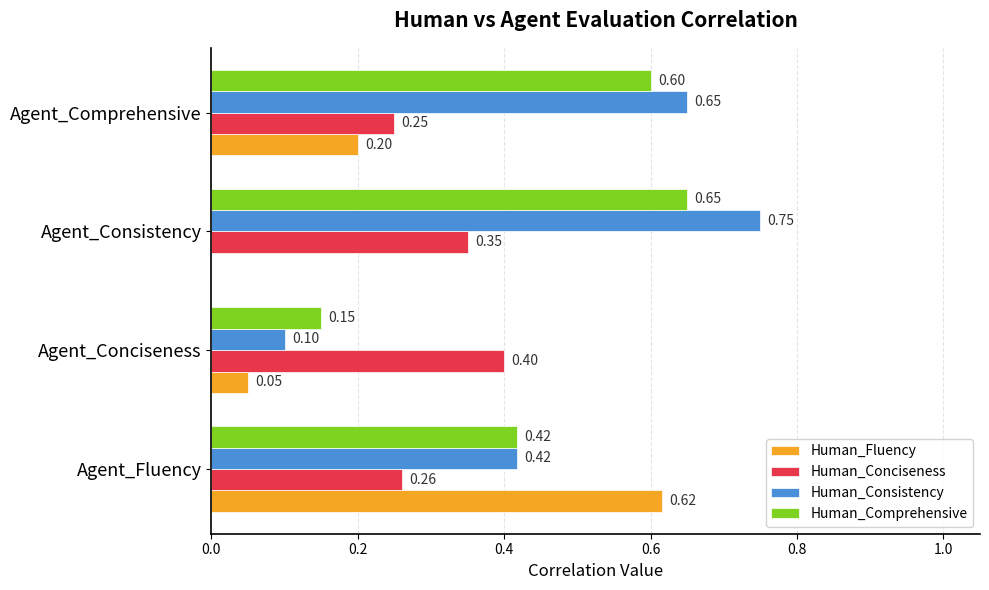

Which series changed the most between Agent_Consistency and Agent_Comprehensive?

Human_Fluency